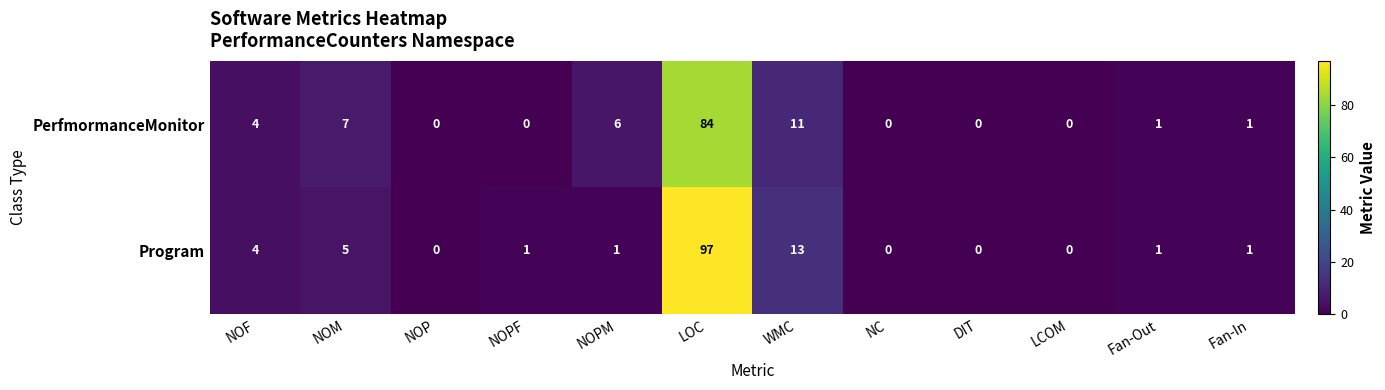

Is it true that PerfmormanceMonitor equals 54 at DIT?

False